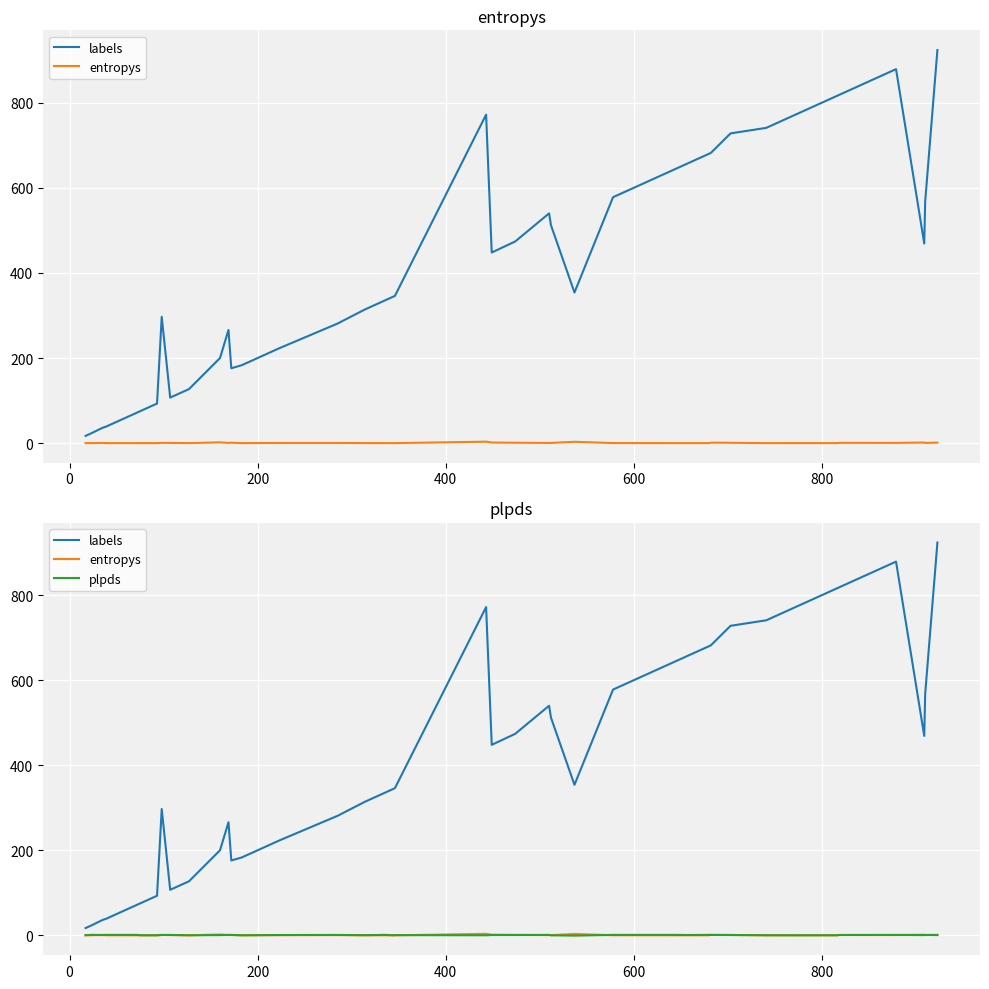

True or false: labels has more than 2 points higher than both neighbors.

True